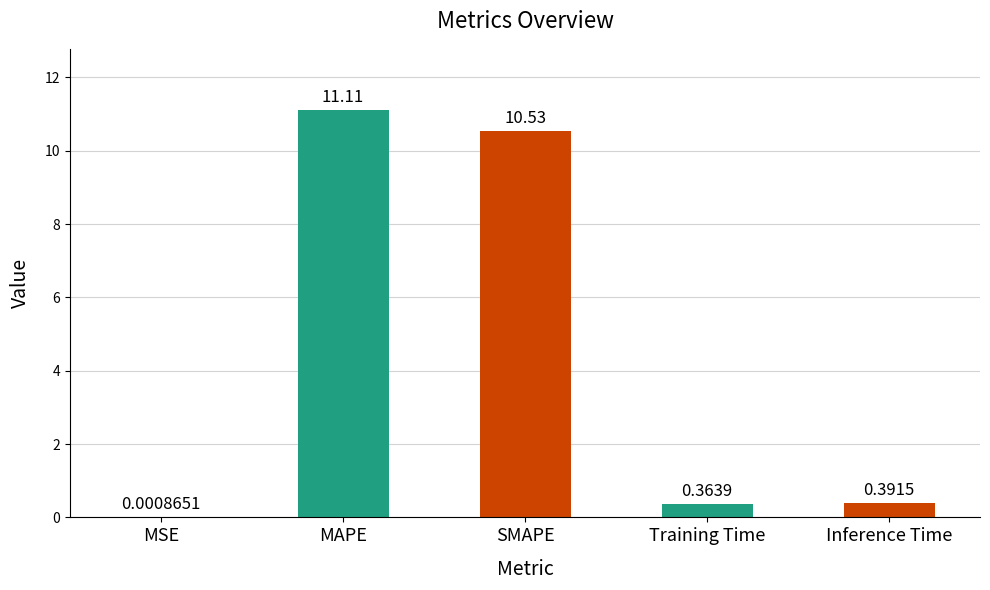

What is the change in value from SMAPE to Inference Time?

-10.1